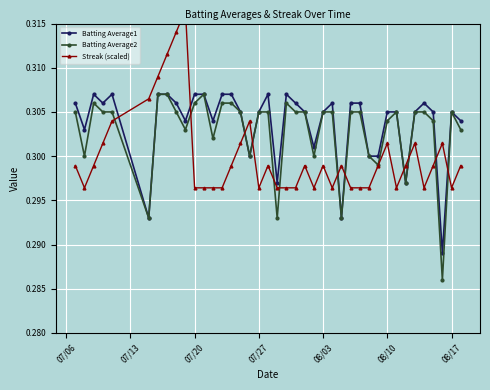

True or false: Batting Average2 has more than 0 points higher than both neighbors.

True